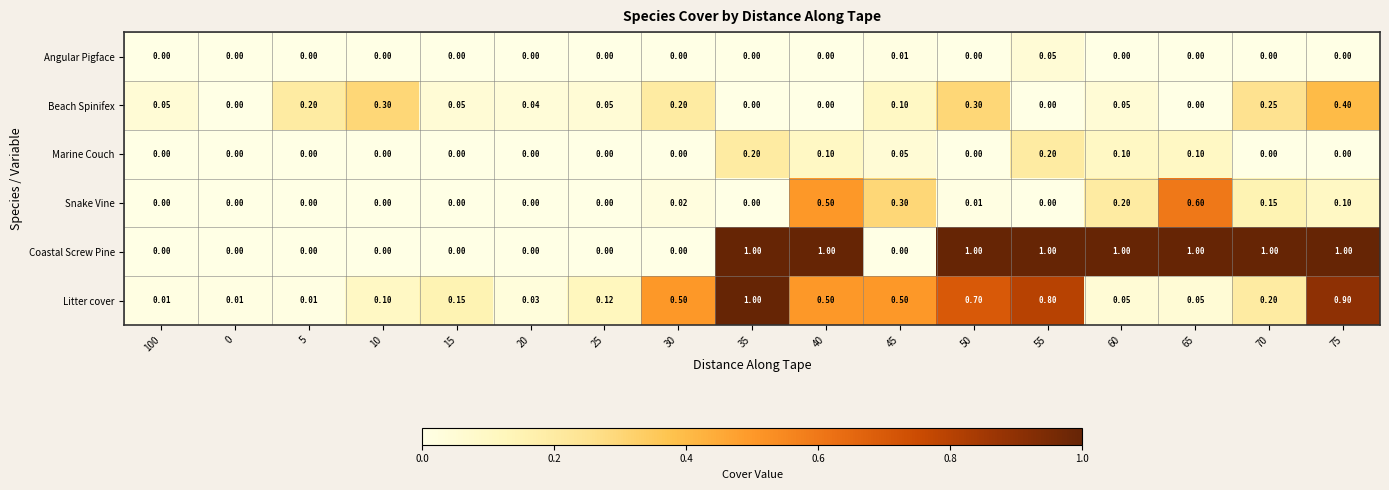

Is the value of Angular Pigface at 20 greater than the value of Coastal Screw Pine at 65?

No